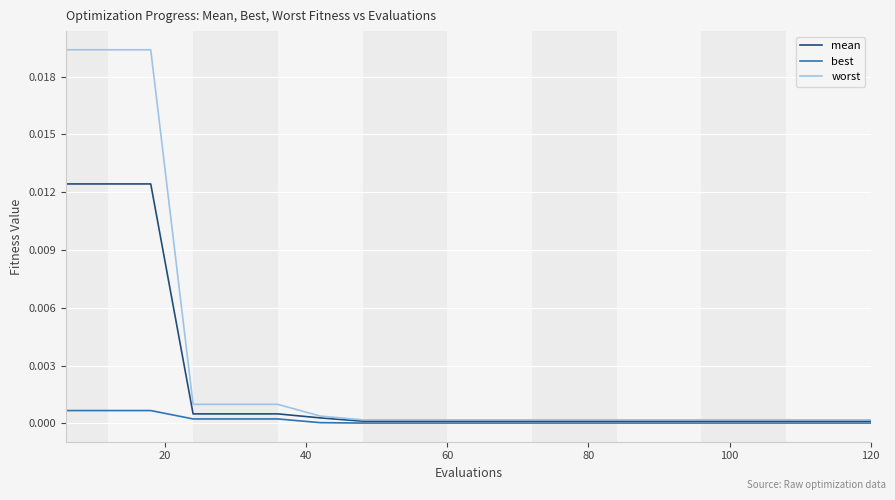

Rank the series by their average value, from highest to lowest.

worst, mean, best